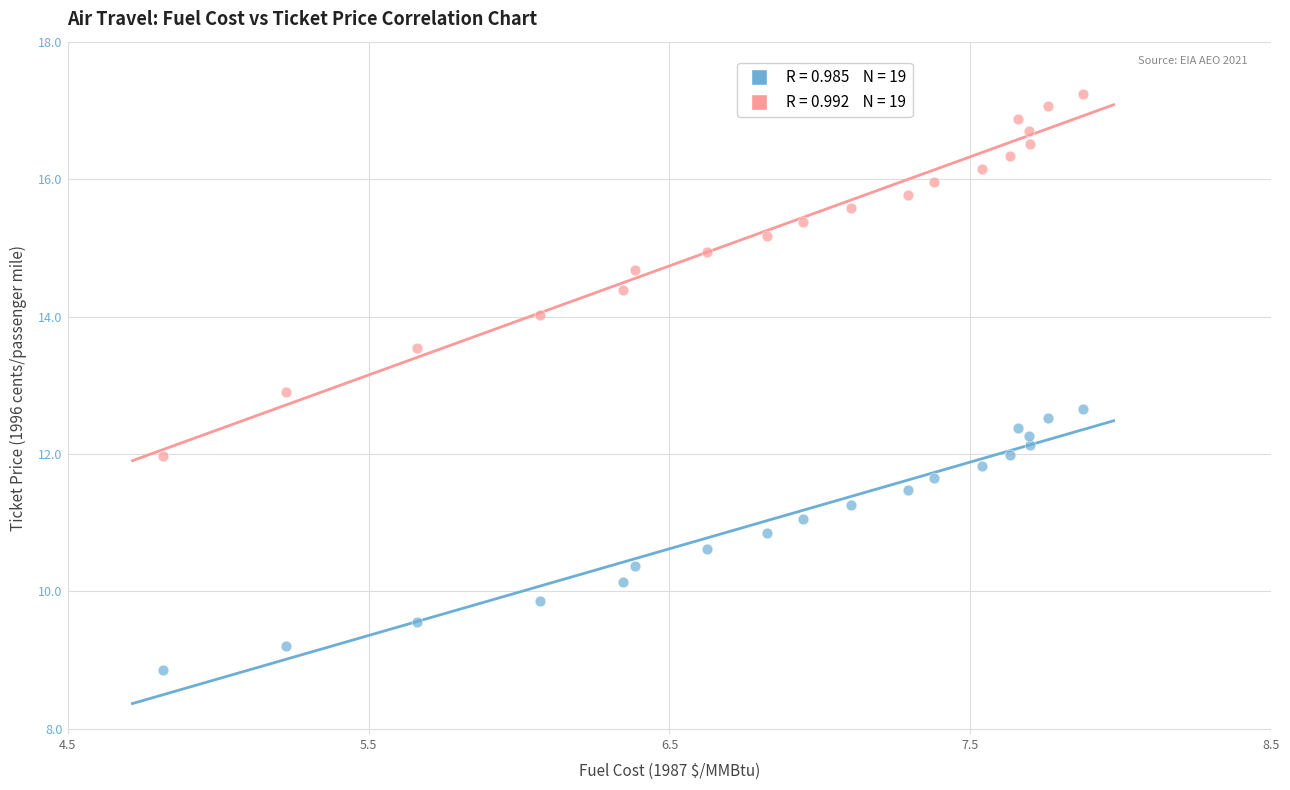

Across all data points, what is the range of Y values (max minus min)?

8.4